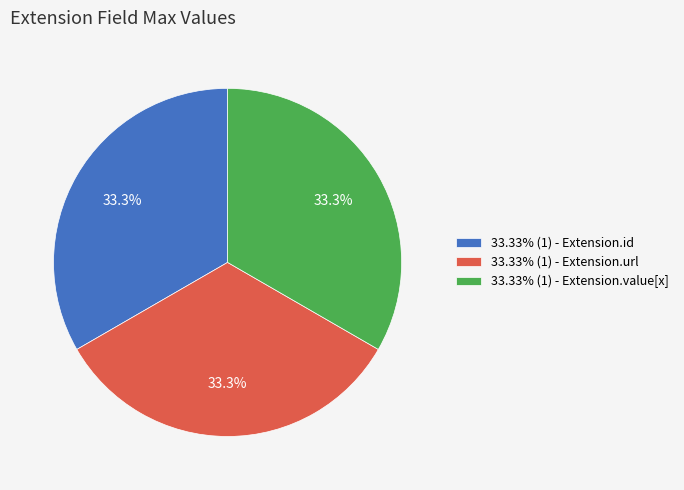

Is the sum of 33.33% (1) - Extension.value[x] and 33.33% (1) - Extension.url greater than half?

Yes